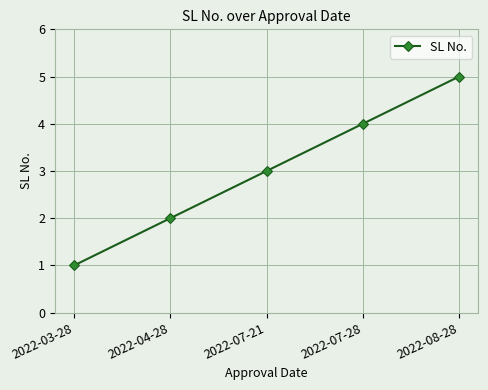

Rank the categories by value from lowest to highest.

2022-03-28, 2022-04-28, 2022-07-21, 2022-07-28, 2022-08-28